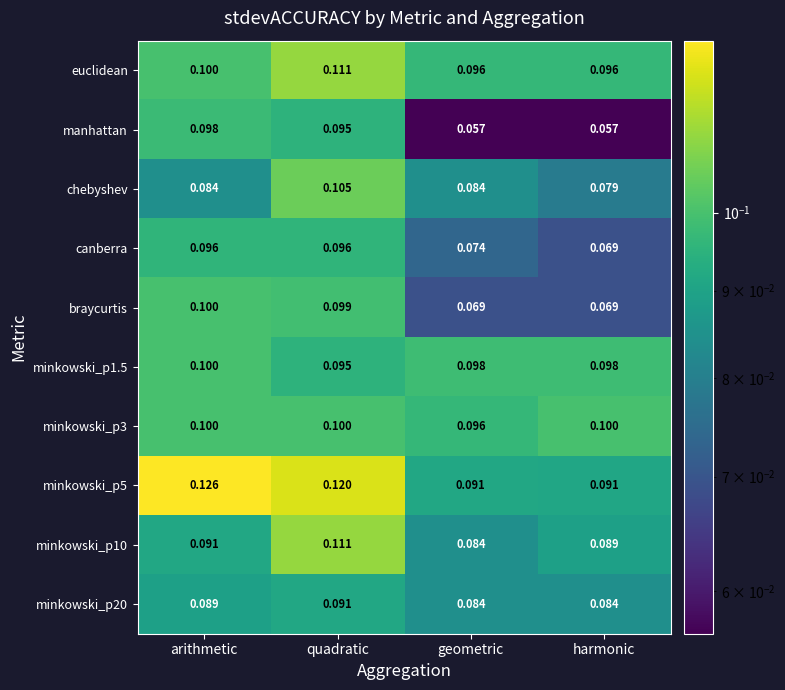

What is the maximum value shown in the chart?

0.1